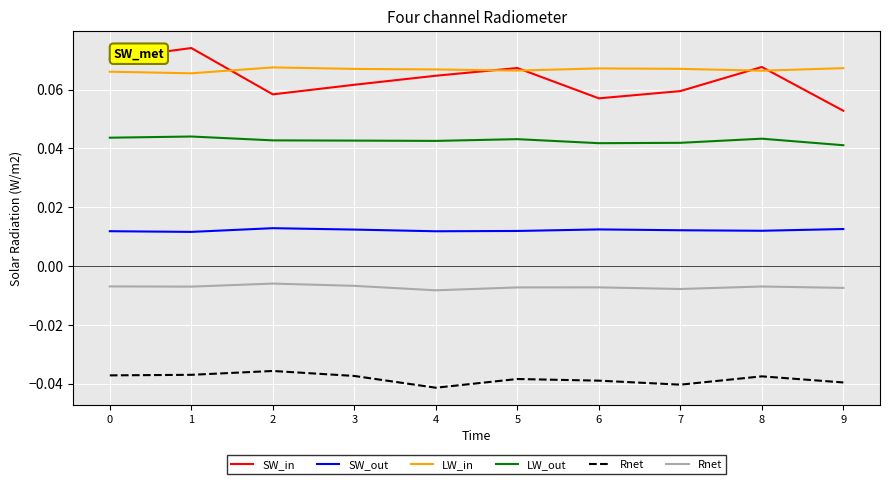

What is the total value across all series at 4?

0.2